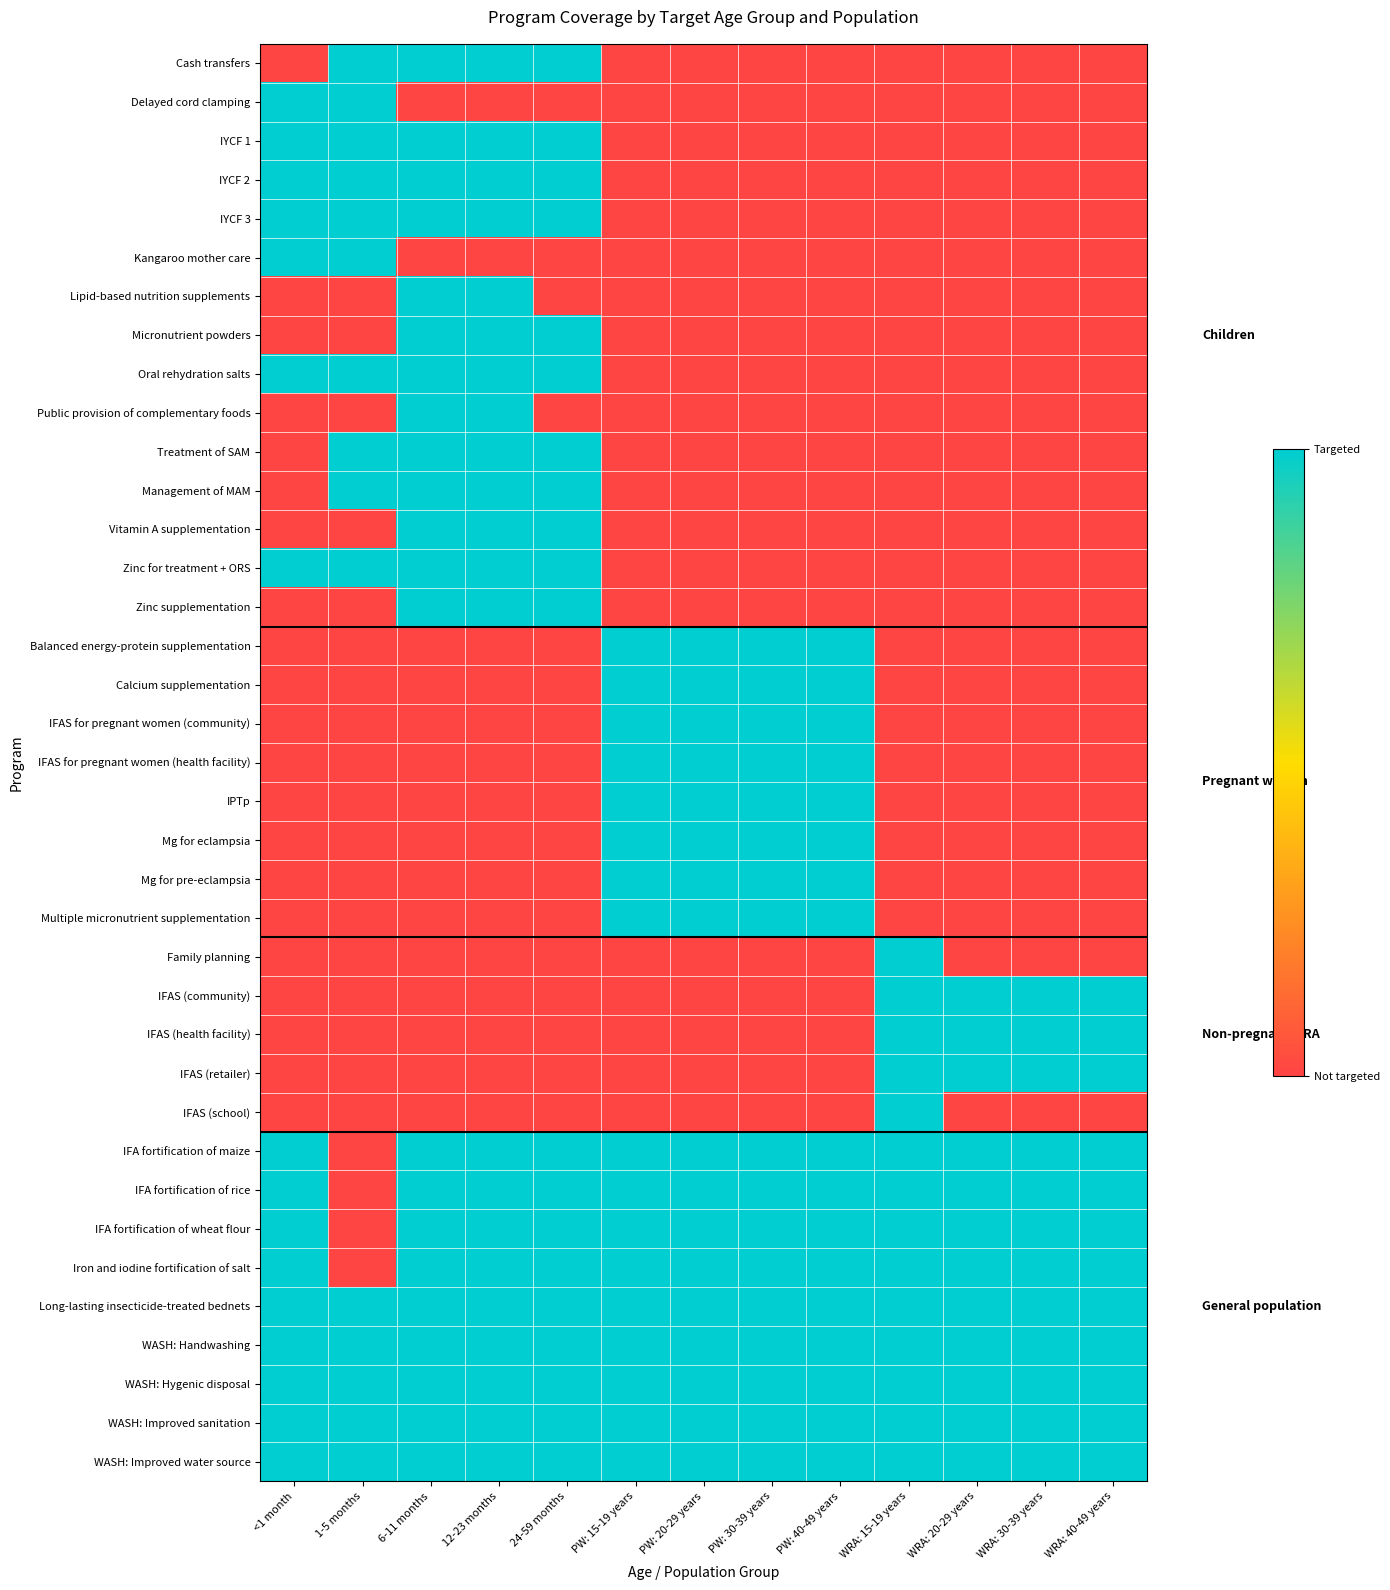

Reading left to right, transcribe all the data shown in this chart.

Cash transfers: <1 month=0	1-5 months=1	6-11 months=1	12-23 months=1	24-59 months=1	PW: 15-19 years=0	PW: 20-29 years=0	PW: 30-39 years=0	PW: 40-49 years=0	WRA: 15-19 years=0	WRA: 20-29 years=0	WRA: 30-39 years=0	WRA: 40-49 years=0
Delayed cord clamping: <1 month=1	1-5 months=1	6-11 months=0	12-23 months=0	24-59 months=0	PW: 15-19 years=0	PW: 20-29 years=0	PW: 30-39 years=0	PW: 40-49 years=0	WRA: 15-19 years=0	WRA: 20-29 years=0	WRA: 30-39 years=0	WRA: 40-49 years=0
IYCF 1: <1 month=1	1-5 months=1	6-11 months=1	12-23 months=1	24-59 months=1	PW: 15-19 years=0	PW: 20-29 years=0	PW: 30-39 years=0	PW: 40-49 years=0	WRA: 15-19 years=0	WRA: 20-29 years=0	WRA: 30-39 years=0	WRA: 40-49 years=0
IYCF 2: <1 month=1	1-5 months=1	6-11 months=1	12-23 months=1	24-59 months=1	PW: 15-19 years=0	PW: 20-29 years=0	PW: 30-39 years=0	PW: 40-49 years=0	WRA: 15-19 years=0	WRA: 20-29 years=0	WRA: 30-39 years=0	WRA: 40-49 years=0
IYCF 3: <1 month=1	1-5 months=1	6-11 months=1	12-23 months=1	24-59 months=1	PW: 15-19 years=0	PW: 20-29 years=0	PW: 30-39 years=0	PW: 40-49 years=0	WRA: 15-19 years=0	WRA: 20-29 years=0	WRA: 30-39 years=0	WRA: 40-49 years=0
Kangaroo mother care: <1 month=1	1-5 months=1	6-11 months=0	12-23 months=0	24-59 months=0	PW: 15-19 years=0	PW: 20-29 years=0	PW: 30-39 years=0	PW: 40-49 years=0	WRA: 15-19 years=0	WRA: 20-29 years=0	WRA: 30-39 years=0	WRA: 40-49 years=0
Lipid-based nutrition supplements: <1 month=0	1-5 months=0	6-11 months=1	12-23 months=1	24-59 months=0	PW: 15-19 years=0	PW: 20-29 years=0	PW: 30-39 years=0	PW: 40-49 years=0	WRA: 15-19 years=0	WRA: 20-29 years=0	WRA: 30-39 years=0	WRA: 40-49 years=0
Micronutrient powders: <1 month=0	1-5 months=0	6-11 months=1	12-23 months=1	24-59 months=1	PW: 15-19 years=0	PW: 20-29 years=0	PW: 30-39 years=0	PW: 40-49 years=0	WRA: 15-19 years=0	WRA: 20-29 years=0	WRA: 30-39 years=0	WRA: 40-49 years=0
Oral rehydration salts: <1 month=1	1-5 months=1	6-11 months=1	12-23 months=1	24-59 months=1	PW: 15-19 years=0	PW: 20-29 years=0	PW: 30-39 years=0	PW: 40-49 years=0	WRA: 15-19 years=0	WRA: 20-29 years=0	WRA: 30-39 years=0	WRA: 40-49 years=0
Public provision of complementary foods: <1 month=0	1-5 months=0	6-11 months=1	12-23 months=1	24-59 months=0	PW: 15-19 years=0	PW: 20-29 years=0	PW: 30-39 years=0	PW: 40-49 years=0	WRA: 15-19 years=0	WRA: 20-29 years=0	WRA: 30-39 years=0	WRA: 40-49 years=0
Treatment of SAM: <1 month=0	1-5 months=1	6-11 months=1	12-23 months=1	24-59 months=1	PW: 15-19 years=0	PW: 20-29 years=0	PW: 30-39 years=0	PW: 40-49 years=0	WRA: 15-19 years=0	WRA: 20-29 years=0	WRA: 30-39 years=0	WRA: 40-49 years=0
Management of MAM: <1 month=0	1-5 months=1	6-11 months=1	12-23 months=1	24-59 months=1	PW: 15-19 years=0	PW: 20-29 years=0	PW: 30-39 years=0	PW: 40-49 years=0	WRA: 15-19 years=0	WRA: 20-29 years=0	WRA: 30-39 years=0	WRA: 40-49 years=0
Vitamin A supplementation: <1 month=0	1-5 months=0	6-11 months=1	12-23 months=1	24-59 months=1	PW: 15-19 years=0	PW: 20-29 years=0	PW: 30-39 years=0	PW: 40-49 years=0	WRA: 15-19 years=0	WRA: 20-29 years=0	WRA: 30-39 years=0	WRA: 40-49 years=0
Zinc for treatment + ORS: <1 month=1	1-5 months=1	6-11 months=1	12-23 months=1	24-59 months=1	PW: 15-19 years=0	PW: 20-29 years=0	PW: 30-39 years=0	PW: 40-49 years=0	WRA: 15-19 years=0	WRA: 20-29 years=0	WRA: 30-39 years=0	WRA: 40-49 years=0
Zinc supplementation: <1 month=0	1-5 months=0	6-11 months=1	12-23 months=1	24-59 months=1	PW: 15-19 years=0	PW: 20-29 years=0	PW: 30-39 years=0	PW: 40-49 years=0	WRA: 15-19 years=0	WRA: 20-29 years=0	WRA: 30-39 years=0	WRA: 40-49 years=0
Balanced energy-protein supplementation: <1 month=0	1-5 months=0	6-11 months=0	12-23 months=0	24-59 months=0	PW: 15-19 years=1	PW: 20-29 years=1	PW: 30-39 years=1	PW: 40-49 years=1	WRA: 15-19 years=0	WRA: 20-29 years=0	WRA: 30-39 years=0	WRA: 40-49 years=0
Calcium supplementation: <1 month=0	1-5 months=0	6-11 months=0	12-23 months=0	24-59 months=0	PW: 15-19 years=1	PW: 20-29 years=1	PW: 30-39 years=1	PW: 40-49 years=1	WRA: 15-19 years=0	WRA: 20-29 years=0	WRA: 30-39 years=0	WRA: 40-49 years=0
IFAS for pregnant women (community): <1 month=0	1-5 months=0	6-11 months=0	12-23 months=0	24-59 months=0	PW: 15-19 years=1	PW: 20-29 years=1	PW: 30-39 years=1	PW: 40-49 years=1	WRA: 15-19 years=0	WRA: 20-29 years=0	WRA: 30-39 years=0	WRA: 40-49 years=0
IFAS for pregnant women (health facility): <1 month=0	1-5 months=0	6-11 months=0	12-23 months=0	24-59 months=0	PW: 15-19 years=1	PW: 20-29 years=1	PW: 30-39 years=1	PW: 40-49 years=1	WRA: 15-19 years=0	WRA: 20-29 years=0	WRA: 30-39 years=0	WRA: 40-49 years=0
IPTp: <1 month=0	1-5 months=0	6-11 months=0	12-23 months=0	24-59 months=0	PW: 15-19 years=1	PW: 20-29 years=1	PW: 30-39 years=1	PW: 40-49 years=1	WRA: 15-19 years=0	WRA: 20-29 years=0	WRA: 30-39 years=0	WRA: 40-49 years=0
Mg for eclampsia: <1 month=0	1-5 months=0	6-11 months=0	12-23 months=0	24-59 months=0	PW: 15-19 years=1	PW: 20-29 years=1	PW: 30-39 years=1	PW: 40-49 years=1	WRA: 15-19 years=0	WRA: 20-29 years=0	WRA: 30-39 years=0	WRA: 40-49 years=0
Mg for pre-eclampsia: <1 month=0	1-5 months=0	6-11 months=0	12-23 months=0	24-59 months=0	PW: 15-19 years=1	PW: 20-29 years=1	PW: 30-39 years=1	PW: 40-49 years=1	WRA: 15-19 years=0	WRA: 20-29 years=0	WRA: 30-39 years=0	WRA: 40-49 years=0
Multiple micronutrient supplementation: <1 month=0	1-5 months=0	6-11 months=0	12-23 months=0	24-59 months=0	PW: 15-19 years=1	PW: 20-29 years=1	PW: 30-39 years=1	PW: 40-49 years=1	WRA: 15-19 years=0	WRA: 20-29 years=0	WRA: 30-39 years=0	WRA: 40-49 years=0
Family planning: <1 month=0	1-5 months=0	6-11 months=0	12-23 months=0	24-59 months=0	PW: 15-19 years=0	PW: 20-29 years=0	PW: 30-39 years=0	PW: 40-49 years=0	WRA: 15-19 years=1	WRA: 20-29 years=0	WRA: 30-39 years=0	WRA: 40-49 years=0
IFAS (community): <1 month=0	1-5 months=0	6-11 months=0	12-23 months=0	24-59 months=0	PW: 15-19 years=0	PW: 20-29 years=0	PW: 30-39 years=0	PW: 40-49 years=0	WRA: 15-19 years=1	WRA: 20-29 years=1	WRA: 30-39 years=1	WRA: 40-49 years=1
IFAS (health facility): <1 month=0	1-5 months=0	6-11 months=0	12-23 months=0	24-59 months=0	PW: 15-19 years=0	PW: 20-29 years=0	PW: 30-39 years=0	PW: 40-49 years=0	WRA: 15-19 years=1	WRA: 20-29 years=1	WRA: 30-39 years=1	WRA: 40-49 years=1
IFAS (retailer): <1 month=0	1-5 months=0	6-11 months=0	12-23 months=0	24-59 months=0	PW: 15-19 years=0	PW: 20-29 years=0	PW: 30-39 years=0	PW: 40-49 years=0	WRA: 15-19 years=1	WRA: 20-29 years=1	WRA: 30-39 years=1	WRA: 40-49 years=1
IFAS (school): <1 month=0	1-5 months=0	6-11 months=0	12-23 months=0	24-59 months=0	PW: 15-19 years=0	PW: 20-29 years=0	PW: 30-39 years=0	PW: 40-49 years=0	WRA: 15-19 years=1	WRA: 20-29 years=0	WRA: 30-39 years=0	WRA: 40-49 years=0
IFA fortification of maize: <1 month=1	1-5 months=0	6-11 months=1	12-23 months=1	24-59 months=1	PW: 15-19 years=1	PW: 20-29 years=1	PW: 30-39 years=1	PW: 40-49 years=1	WRA: 15-19 years=1	WRA: 20-29 years=1	WRA: 30-39 years=1	WRA: 40-49 years=1
IFA fortification of rice: <1 month=1	1-5 months=0	6-11 months=1	12-23 months=1	24-59 months=1	PW: 15-19 years=1	PW: 20-29 years=1	PW: 30-39 years=1	PW: 40-49 years=1	WRA: 15-19 years=1	WRA: 20-29 years=1	WRA: 30-39 years=1	WRA: 40-49 years=1
IFA fortification of wheat flour: <1 month=1	1-5 months=0	6-11 months=1	12-23 months=1	24-59 months=1	PW: 15-19 years=1	PW: 20-29 years=1	PW: 30-39 years=1	PW: 40-49 years=1	WRA: 15-19 years=1	WRA: 20-29 years=1	WRA: 30-39 years=1	WRA: 40-49 years=1
Iron and iodine fortification of salt: <1 month=1	1-5 months=0	6-11 months=1	12-23 months=1	24-59 months=1	PW: 15-19 years=1	PW: 20-29 years=1	PW: 30-39 years=1	PW: 40-49 years=1	WRA: 15-19 years=1	WRA: 20-29 years=1	WRA: 30-39 years=1	WRA: 40-49 years=1
Long-lasting insecticide-treated bednets: <1 month=1	1-5 months=1	6-11 months=1	12-23 months=1	24-59 months=1	PW: 15-19 years=1	PW: 20-29 years=1	PW: 30-39 years=1	PW: 40-49 years=1	WRA: 15-19 years=1	WRA: 20-29 years=1	WRA: 30-39 years=1	WRA: 40-49 years=1
WASH: Handwashing: <1 month=1	1-5 months=1	6-11 months=1	12-23 months=1	24-59 months=1	PW: 15-19 years=1	PW: 20-29 years=1	PW: 30-39 years=1	PW: 40-49 years=1	WRA: 15-19 years=1	WRA: 20-29 years=1	WRA: 30-39 years=1	WRA: 40-49 years=1
WASH: Hygenic disposal: <1 month=1	1-5 months=1	6-11 months=1	12-23 months=1	24-59 months=1	PW: 15-19 years=1	PW: 20-29 years=1	PW: 30-39 years=1	PW: 40-49 years=1	WRA: 15-19 years=1	WRA: 20-29 years=1	WRA: 30-39 years=1	WRA: 40-49 years=1
WASH: Improved sanitation: <1 month=1	1-5 months=1	6-11 months=1	12-23 months=1	24-59 months=1	PW: 15-19 years=1	PW: 20-29 years=1	PW: 30-39 years=1	PW: 40-49 years=1	WRA: 15-19 years=1	WRA: 20-29 years=1	WRA: 30-39 years=1	WRA: 40-49 years=1
WASH: Improved water source: <1 month=1	1-5 months=1	6-11 months=1	12-23 months=1	24-59 months=1	PW: 15-19 years=1	PW: 20-29 years=1	PW: 30-39 years=1	PW: 40-49 years=1	WRA: 15-19 years=1	WRA: 20-29 years=1	WRA: 30-39 years=1	WRA: 40-49 years=1